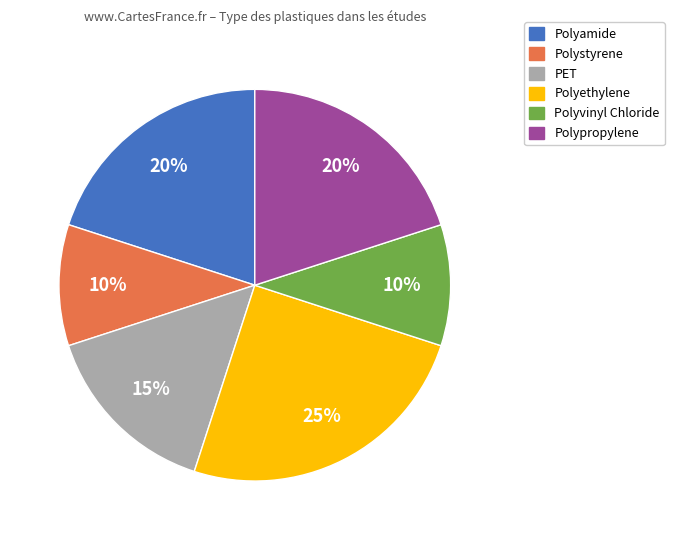

To the nearest percent, what is the combined percentage of PET and Polyvinyl Chloride?

25%